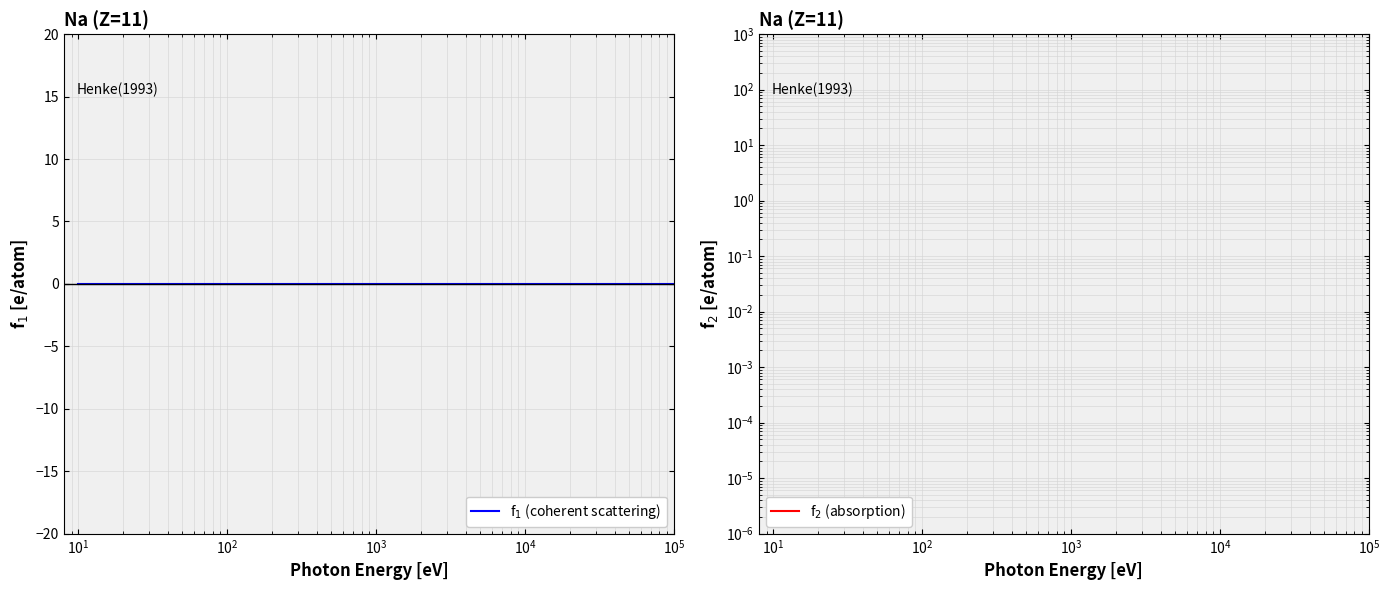

True or false: f$_1$ (coherent scattering) and f$_2$ (absorption) intersect in this chart.

False